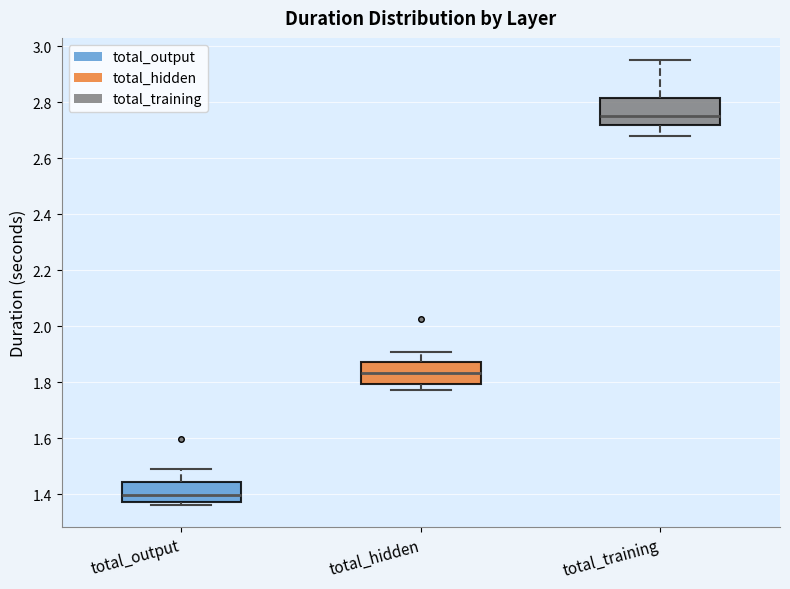

Where does the median line of the box for total_training sit on the y-axis? The values are not printed on the chart, so give them approximately, as read against the axis.

2.76